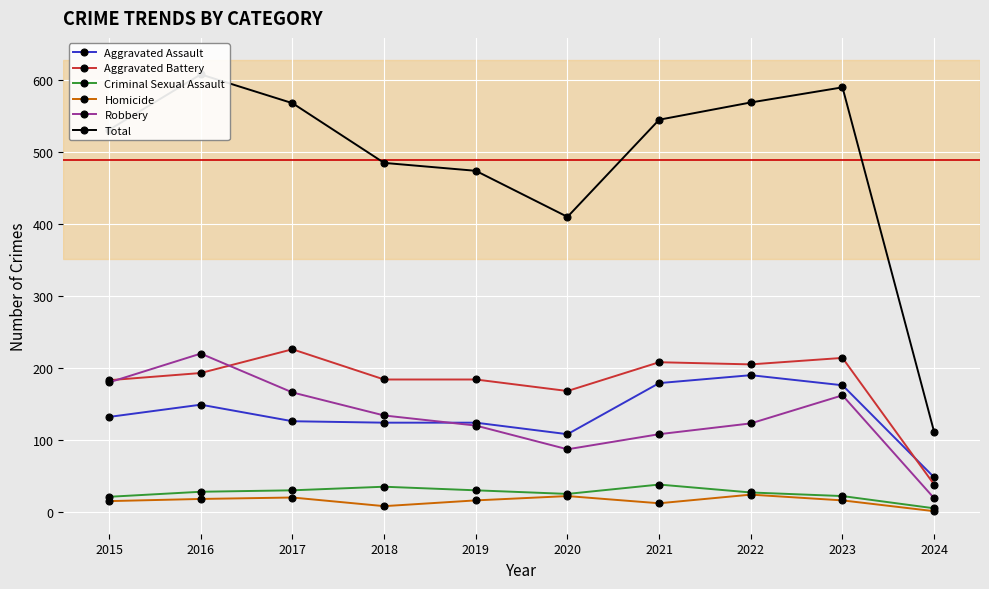

How many data points does each series have?

10